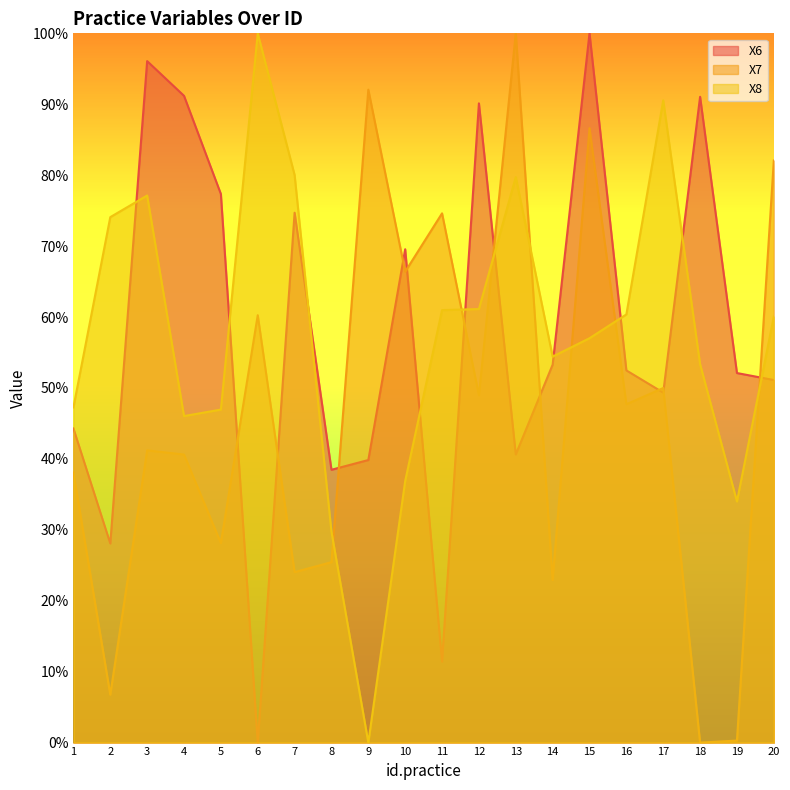

What are all the series names shown in the legend?

X6, X7, X8